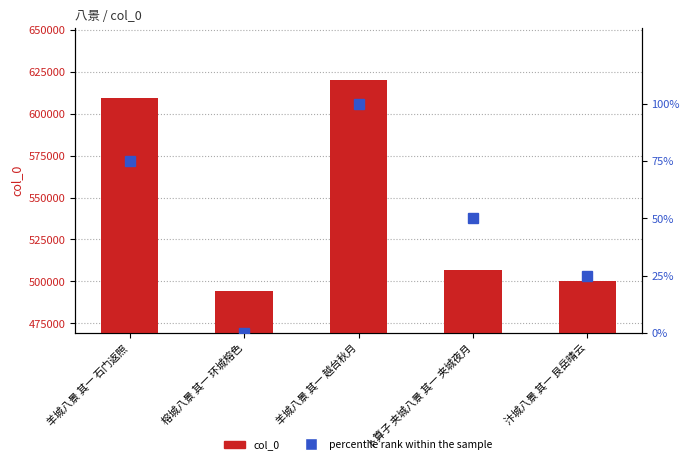

What is the maximum value shown in the chart?

620142